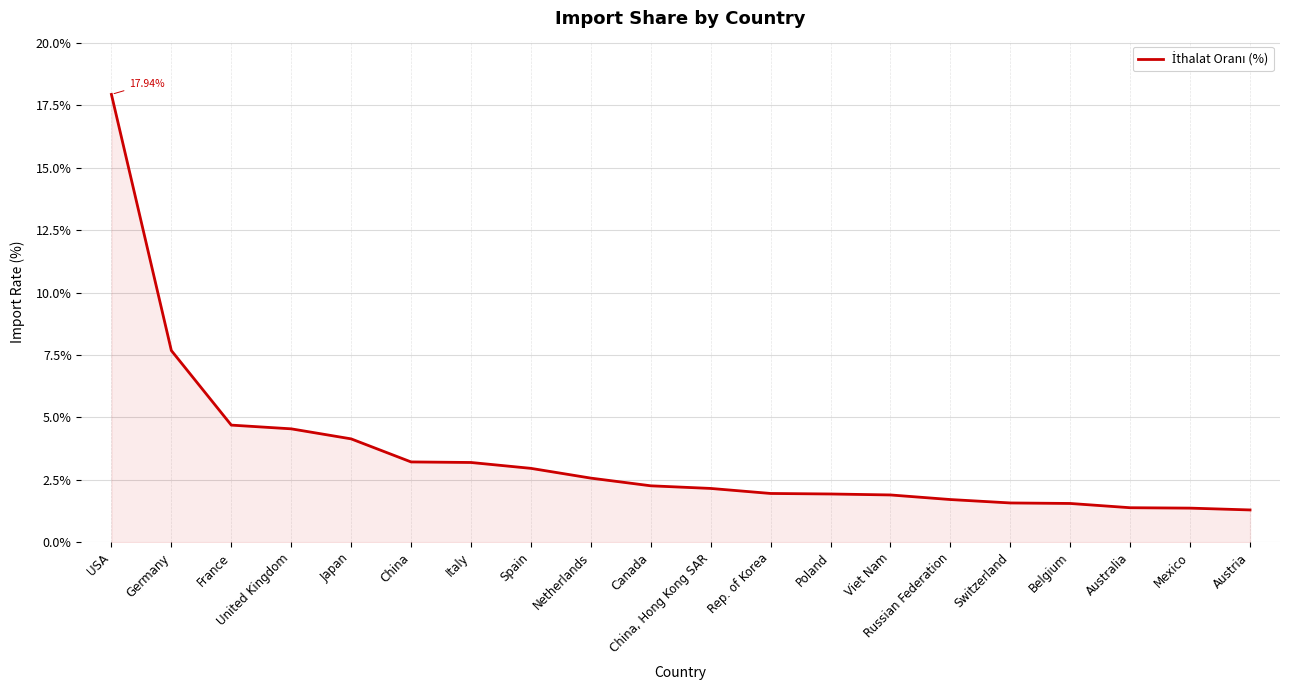

Is it true that the value at Russian Federation is 1.7?

True